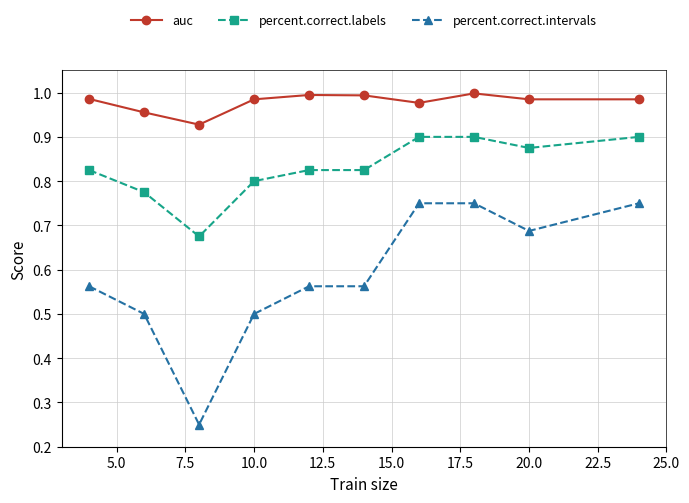

Rank the series by their maximum value, from lowest to highest.

percent.correct.intervals, percent.correct.labels, auc